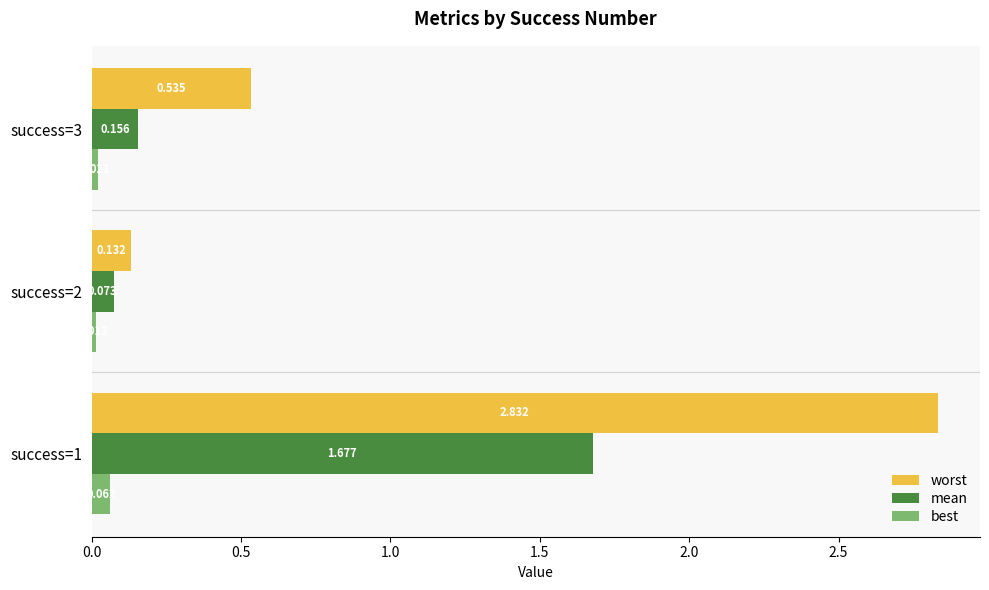

What is the difference between the maximum and second lowest values in the worst series?

2.3